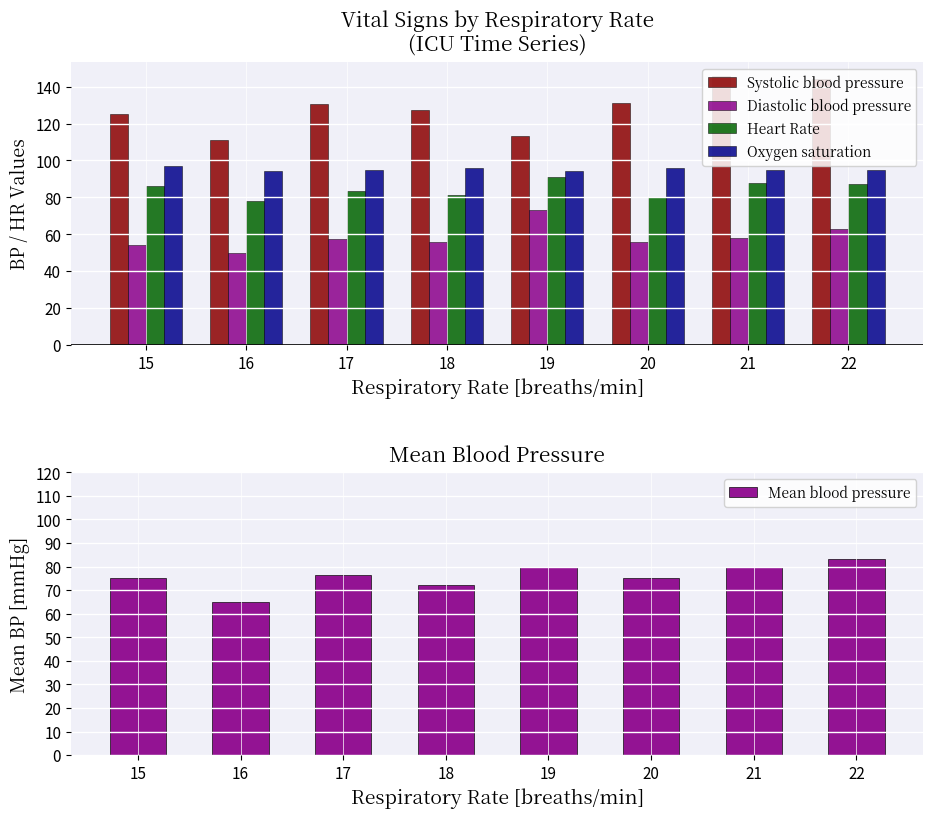

Reading right to left, list all the values displayed in this chart.

Systolic blood pressure: 22=144.0	21=146.0	20=131.0	19=113.0	18=127.5	17=130.8	16=111.0	15=125.0
Diastolic blood pressure: 22=63.0	21=58.0	20=56.0	19=73.0	18=56.0	17=57.6	16=50.0	15=54.0
Heart Rate: 22=87.0	21=88.0	20=80.0	19=91.0	18=81.5	17=83.4	16=78.0	15=86.0
Oxygen saturation: 22=95.0	21=95.0	20=96.0	19=94.0	18=96.0	17=95.0	16=94.0	15=97.0
Mean blood pressure: 22=83.0	21=80.0	20=75.0	19=80.0	18=72.0	17=76.2	16=65.0	15=75.0